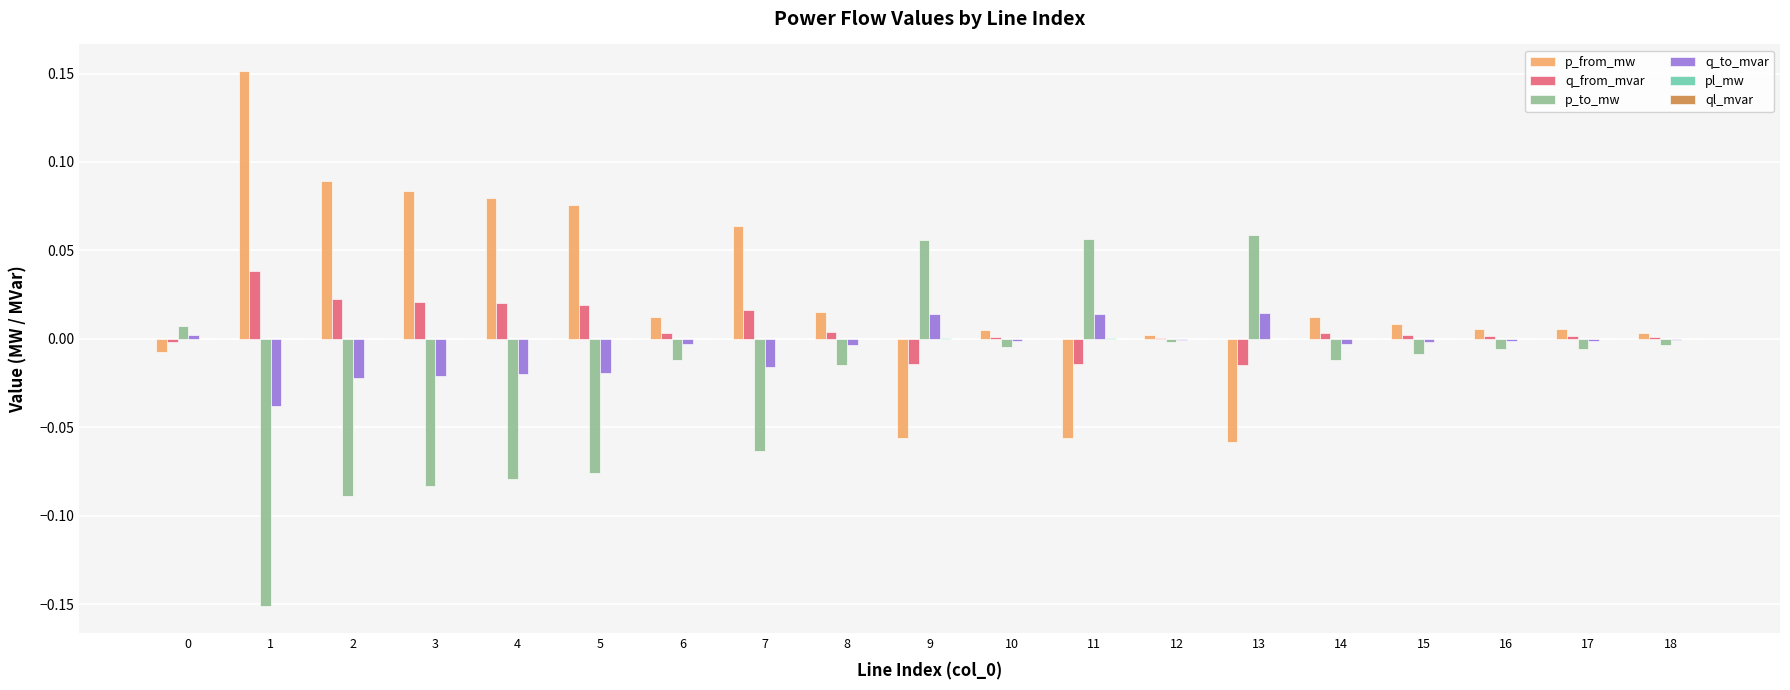

What is the sum of all p_to_mw values?

-0.4